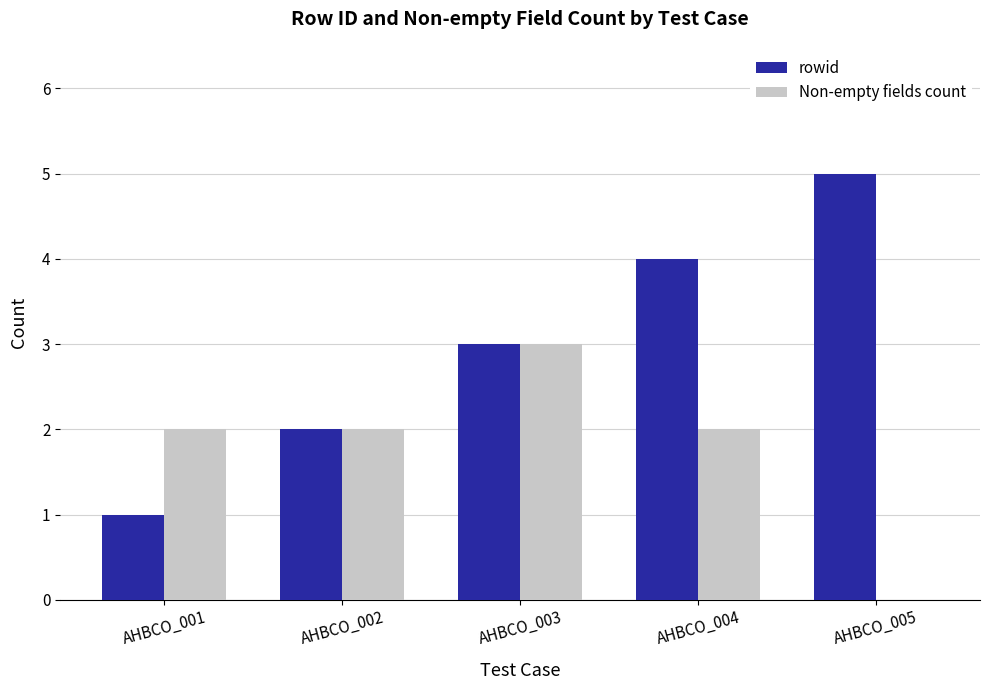

What is the maximum value for rowid?

5